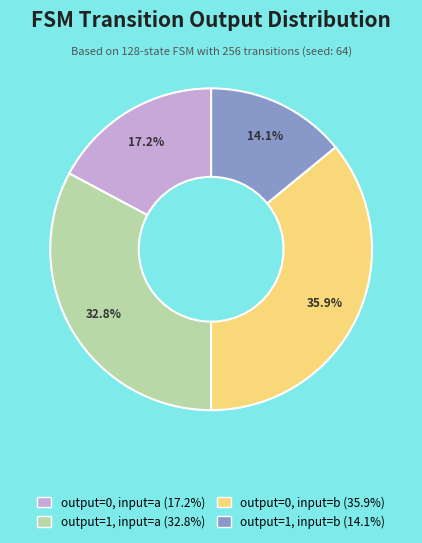

Which slice is the smallest?

output=1, input=b (14.1%)